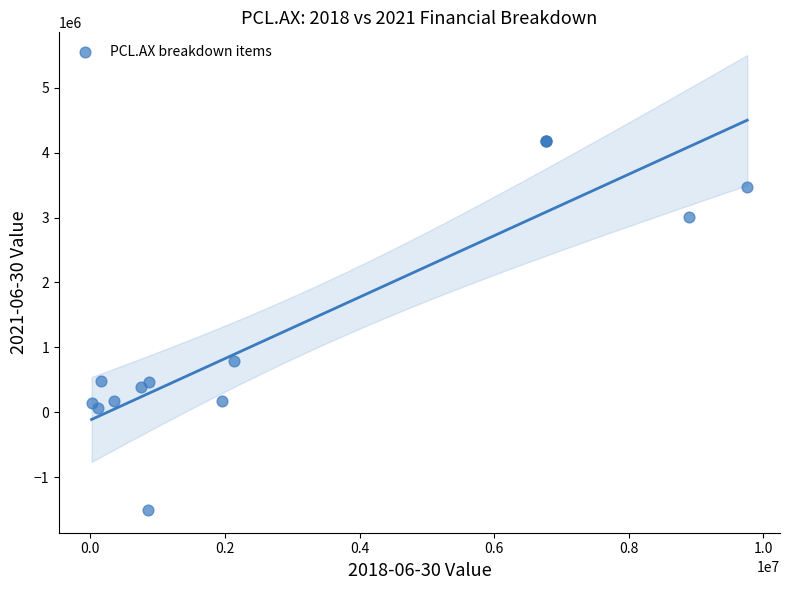

What Y value in the scatter plot is closest to 1339946?

785873